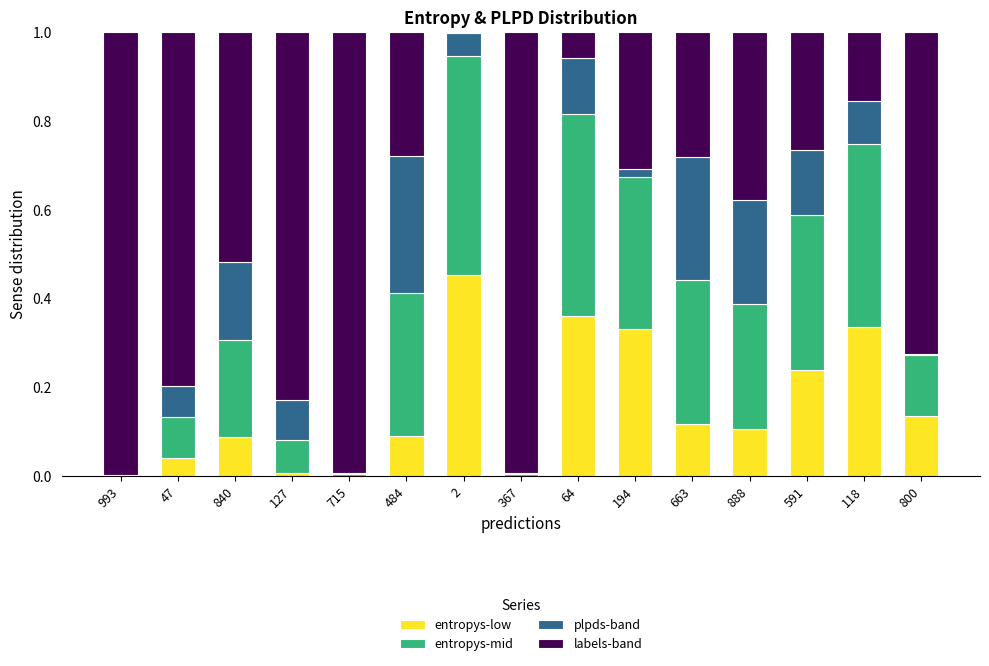

Is it true that entropys-low equals 0.3 at 194?

True